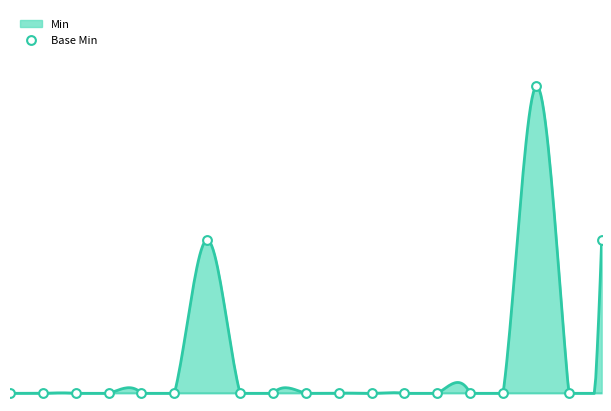

Which has a higher value, 14 or 14?

14